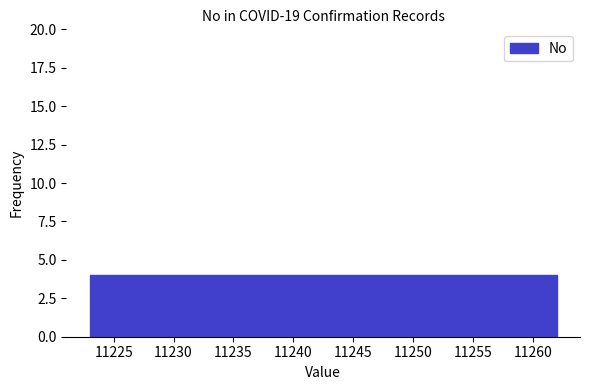

Reading left to right, transcribe this chart: for each bar, give the range it covers on the x-axis and its height. Neither the bar edges nor the heights are printed on the chart, so give them approximately, as read against the axes.

11223.0 to 11226.9: 4
11226.9 to 11230.8: 4
11230.8 to 11234.7: 4
11234.7 to 11238.6: 4
11238.6 to 11242.5: 4
11242.5 to 11246.4: 4
11246.4 to 11250.3: 4
11250.3 to 11254.2: 4
11254.2 to 11258.1: 4
11258.1 to 11262.0: 4